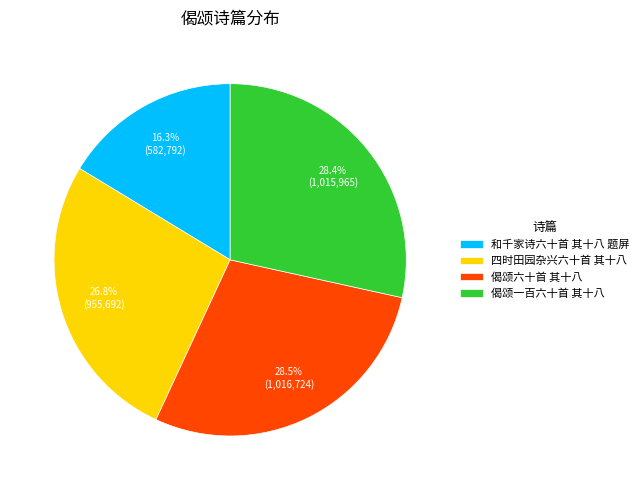

To the nearest percent, what is the average slice percentage?

25%